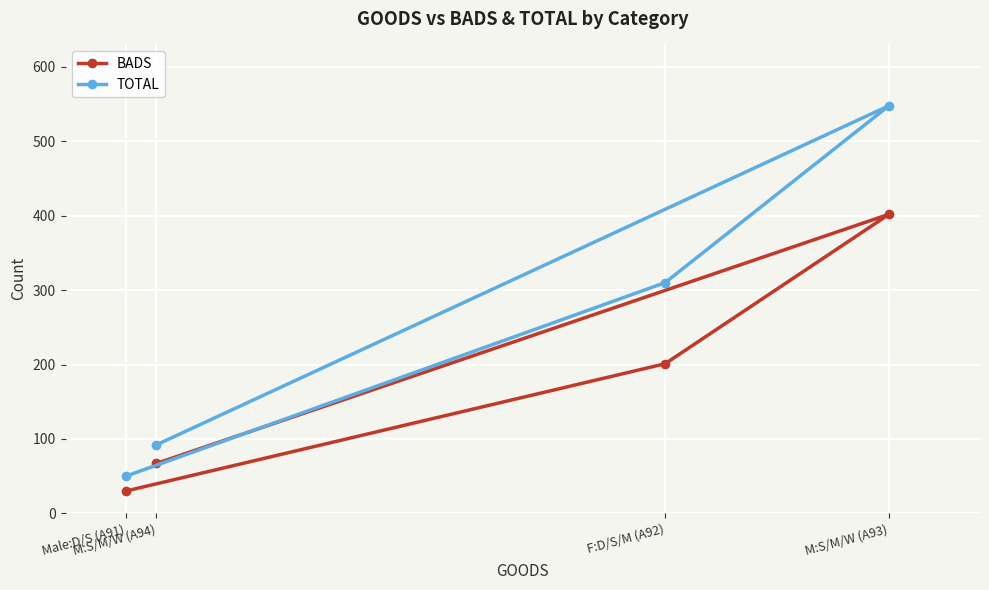

What is the difference between the BADS values at Male:D/S (A91) and F:D/S/M (A92)?

171